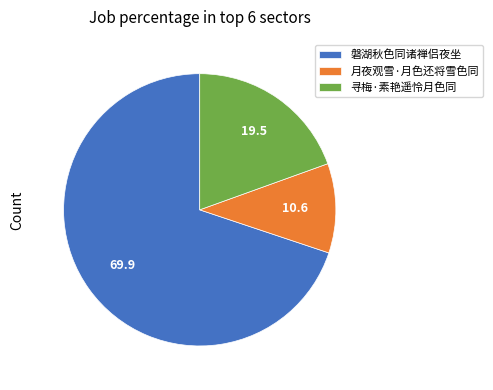

Is it true that 月夜观雪·月色还将雪色同 is 11% of the pie?

True